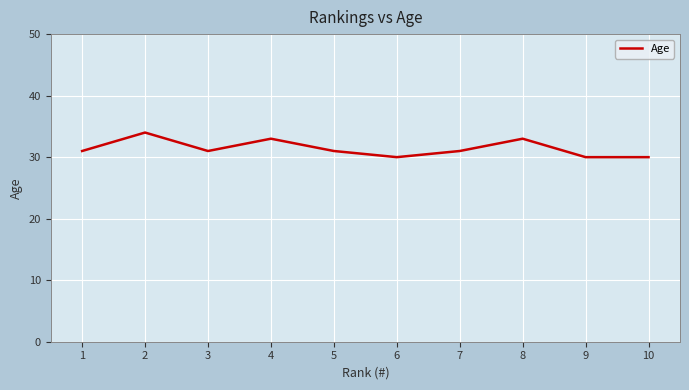

What is the sum of the values at 6 and 1?

61